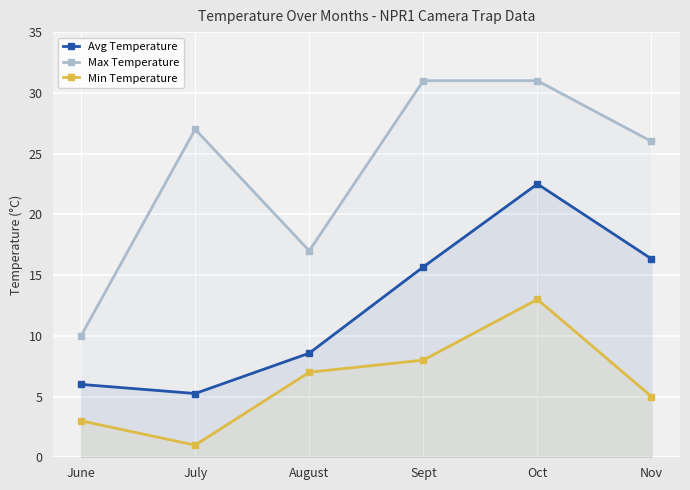

What is the difference between the highest and lowest values at Oct?

18.0